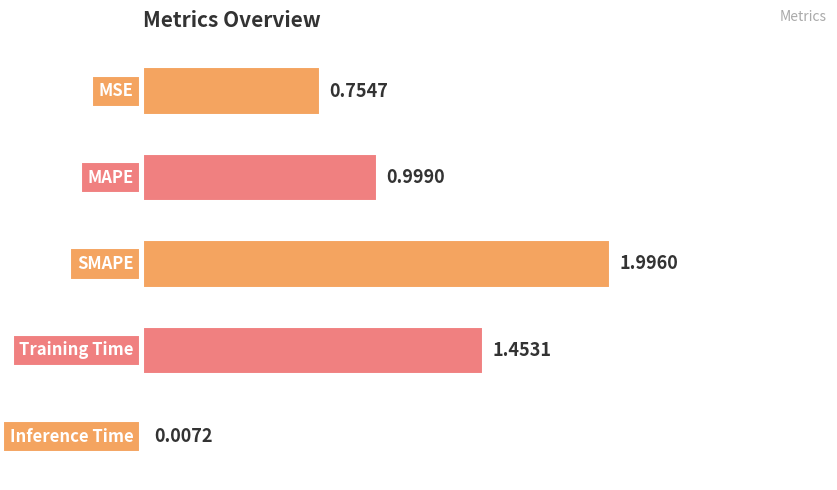

What is the sum of all values?

5.2